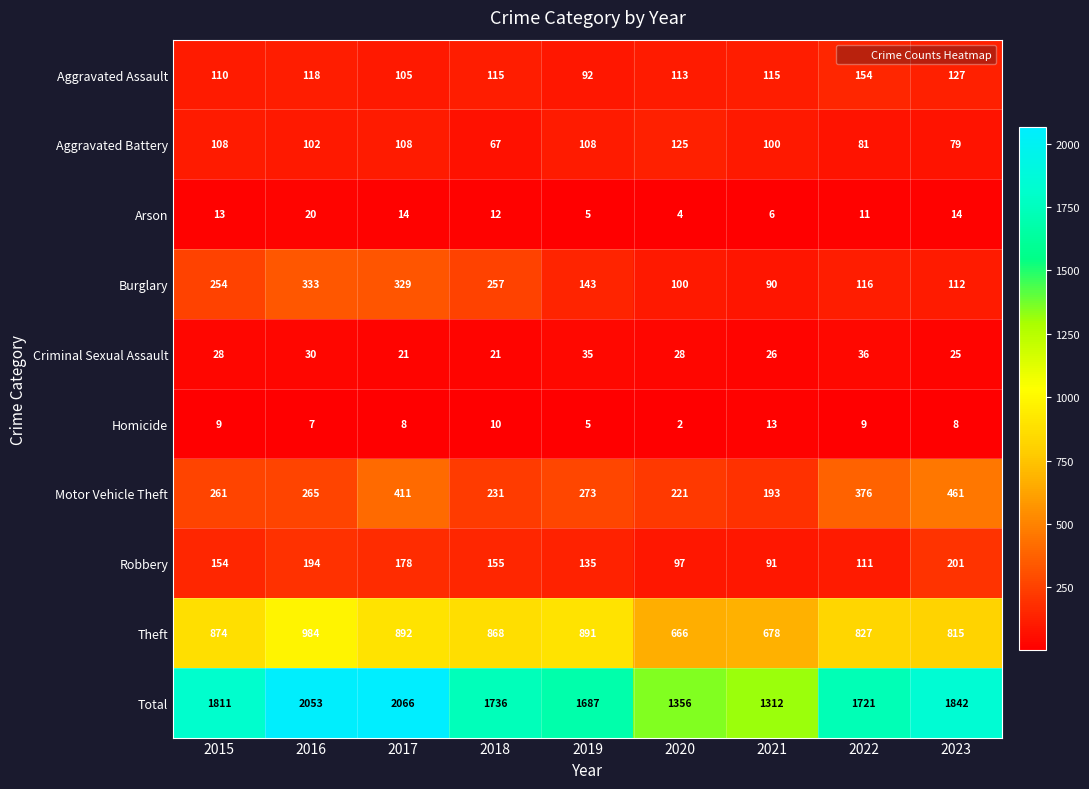

The value of Aggravated Battery at 2019 is 108. True or false?

True